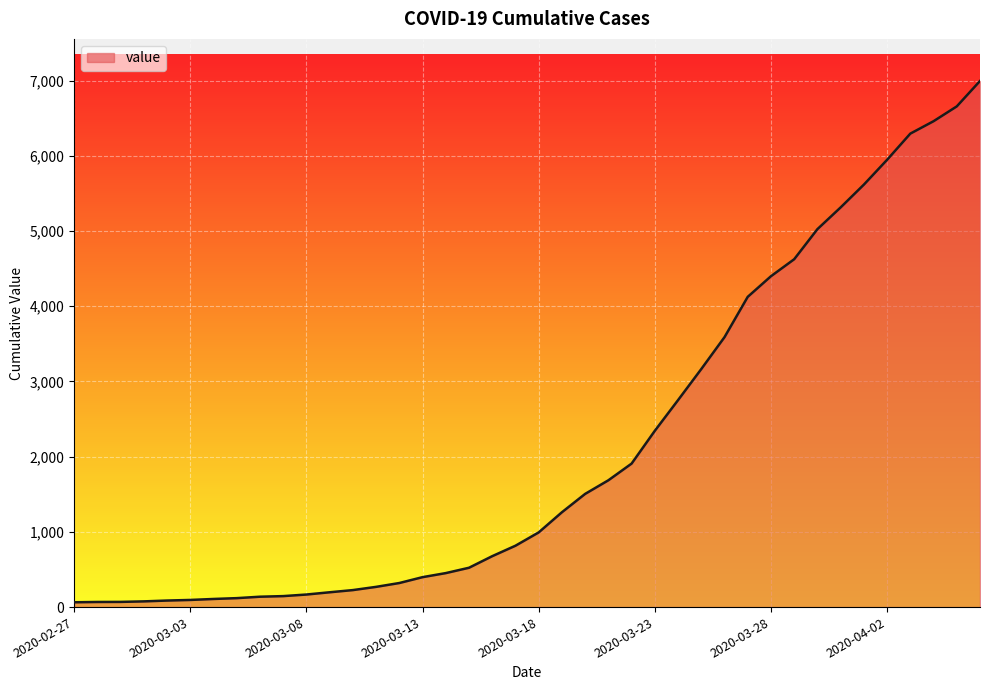

What is the difference between the maximum and minimum values?

6931